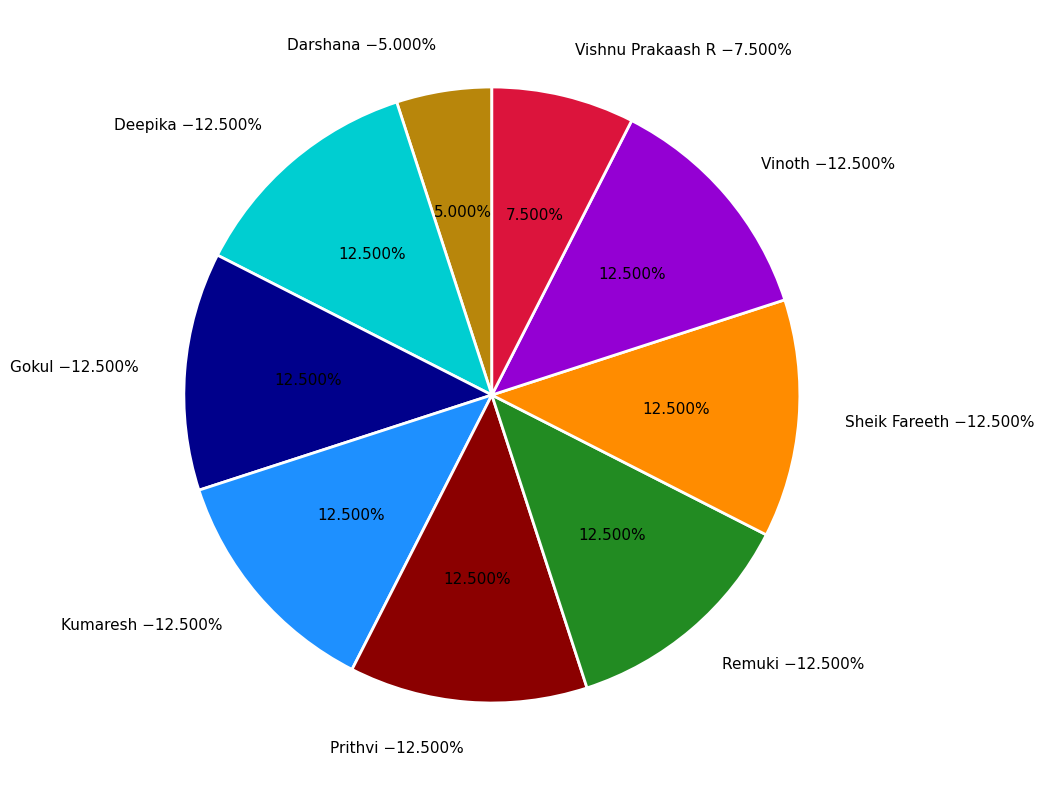

To the nearest percent, what portion does Darshana represent?

5%